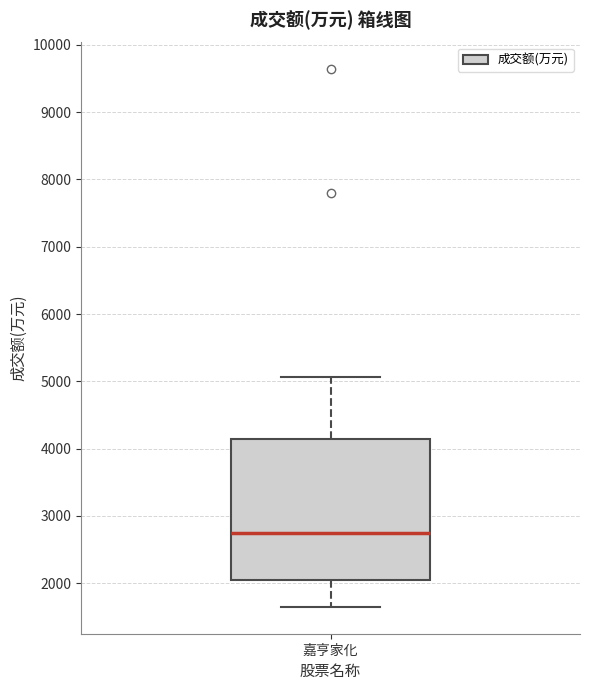

Transcribe this box plot: give where the median line is, the range the box spans, and where the two whiskers end, as read against the y-axis. The values are not printed on the chart, so give them approximately, as read against the axis.

median 2700, box 2100 to 4100, whiskers 1600 to 5100